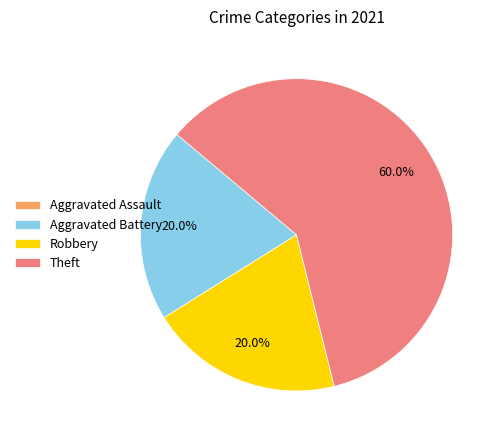

Is there a majority slice in this chart?

Yes